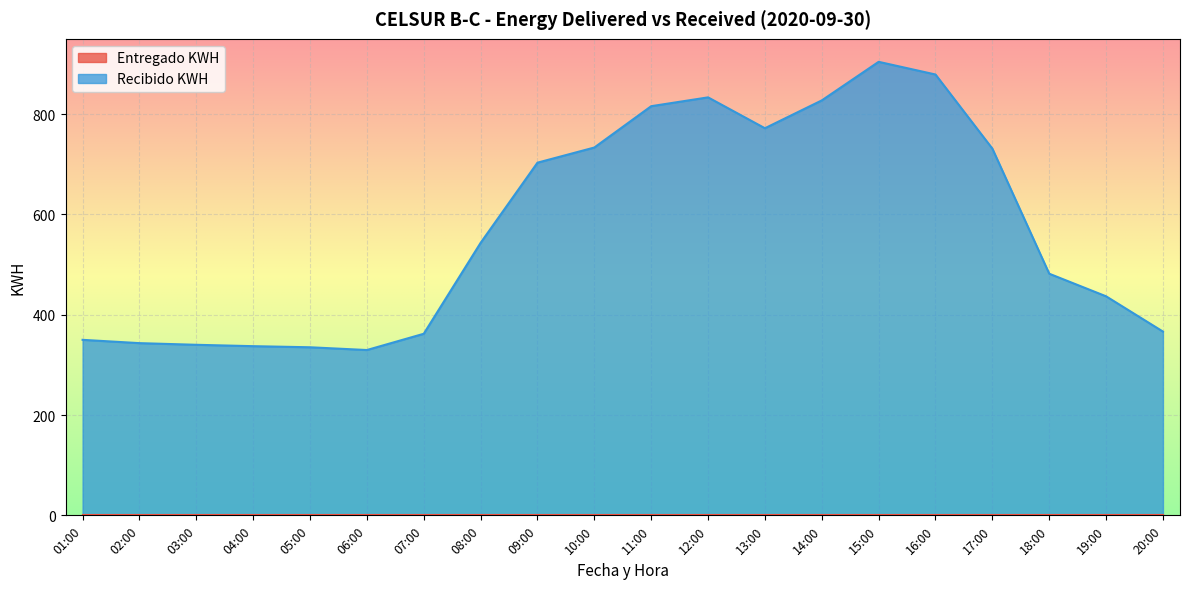

What is the label of the 16th point from the right?

05:00